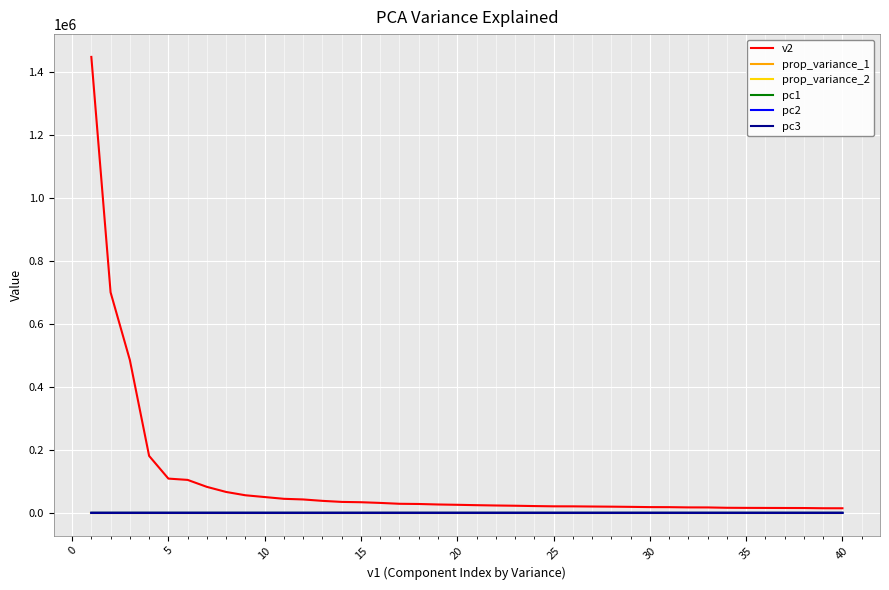

How many lines are shown in the chart?

6